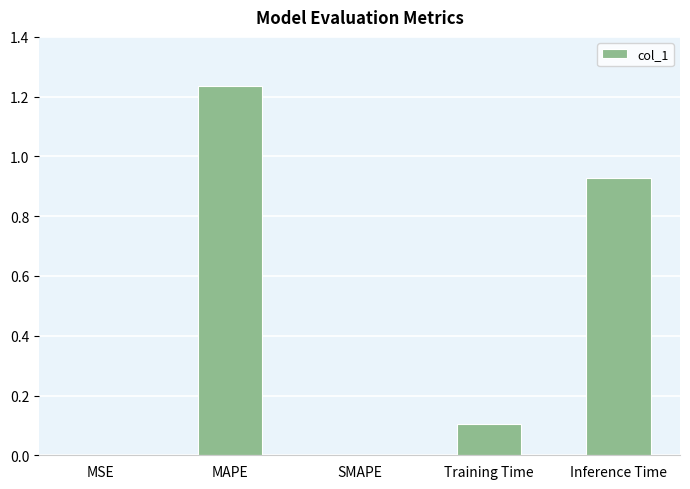

True or false: the data shows 0.2 at Training Time.

False